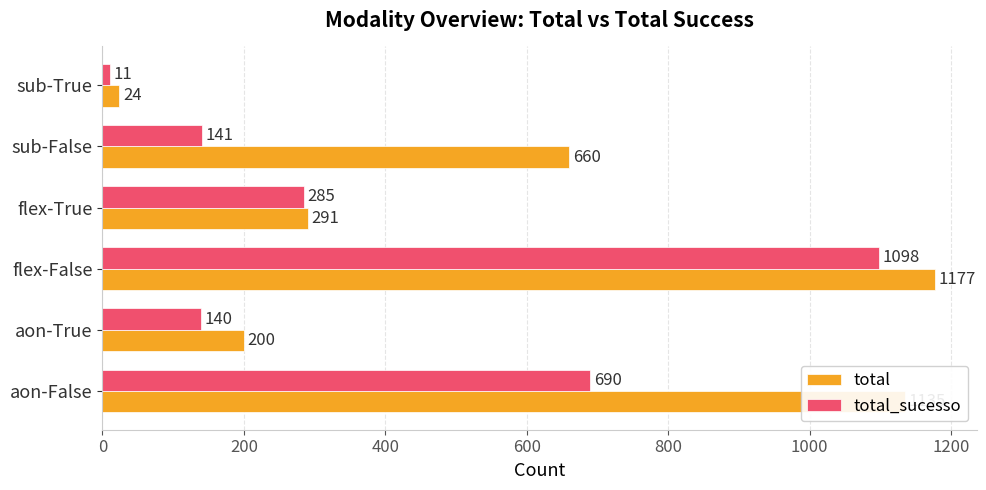

The value of total_sucesso at flex-False is 1098. True or false?

True